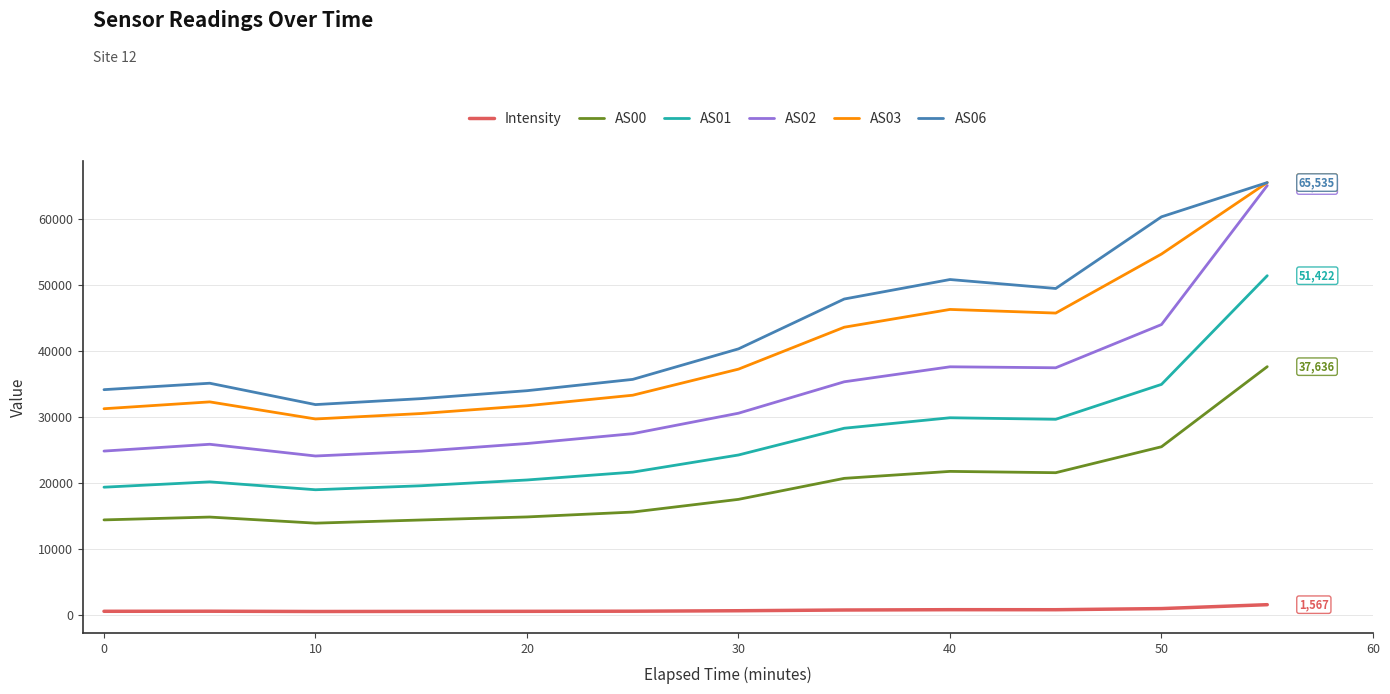

How many categories are shown in the chart?

12